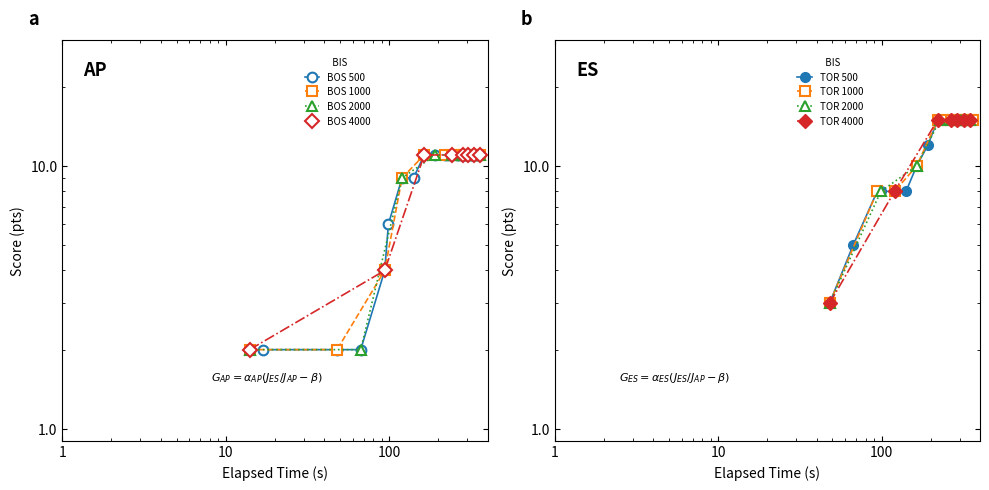

Between 9 and 22, which series saw the biggest shift?

TOR